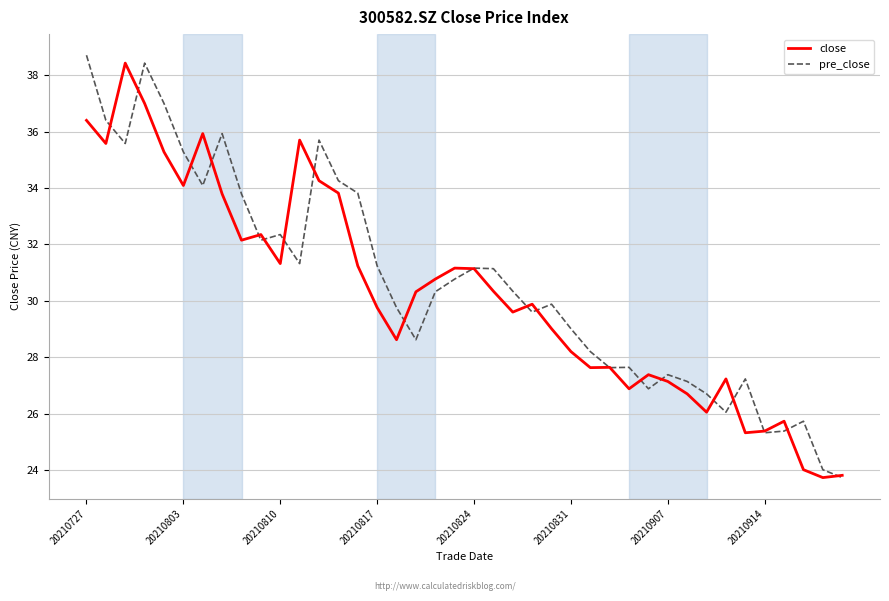

What is the maximum value shown in the chart?

38.7